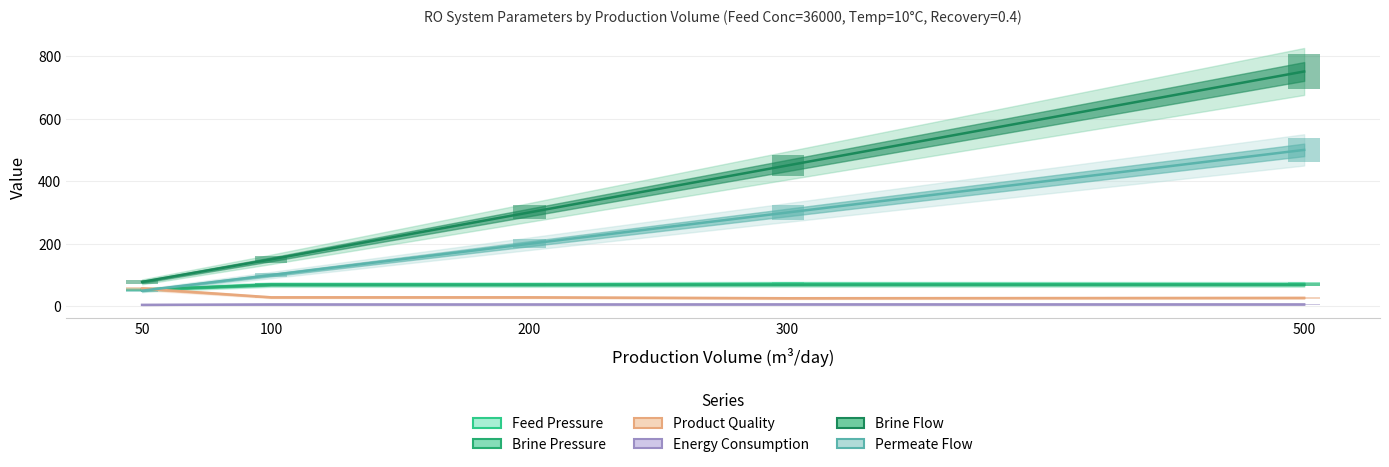

What are all the series names shown in the legend?

Feed Pressure, Brine Pressure, Product Quality, Energy Consumption, Brine Flow, Permeate Flow